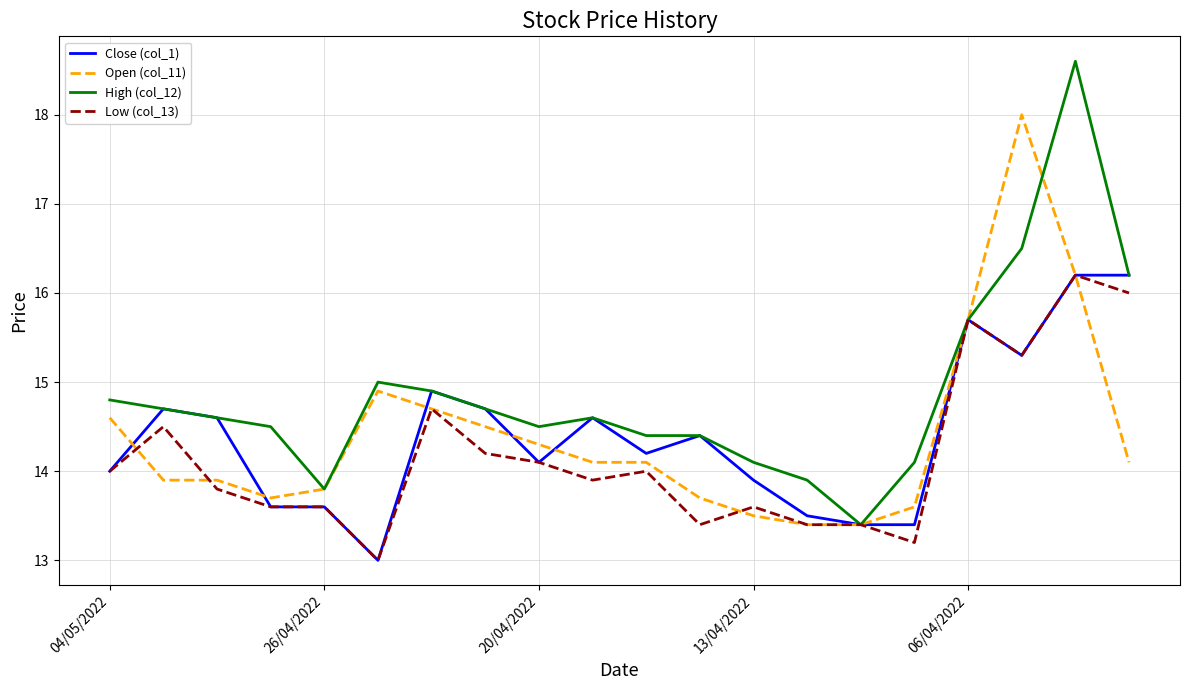

Which series has the largest range (max minus min)?

High (col_12)